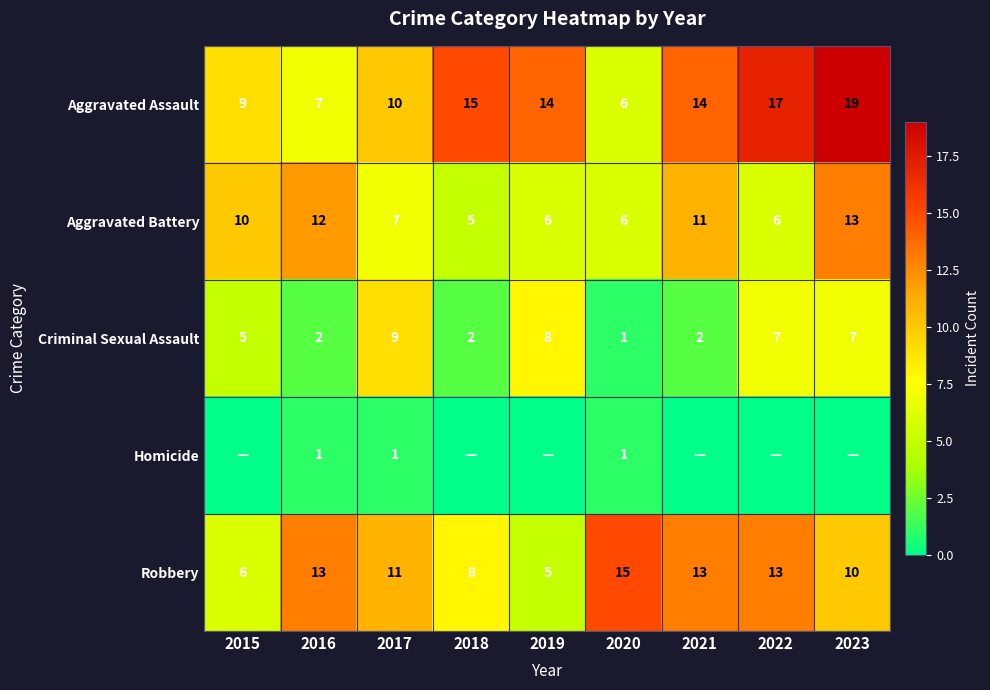

How many Robbery values are between 8 and 13?

6